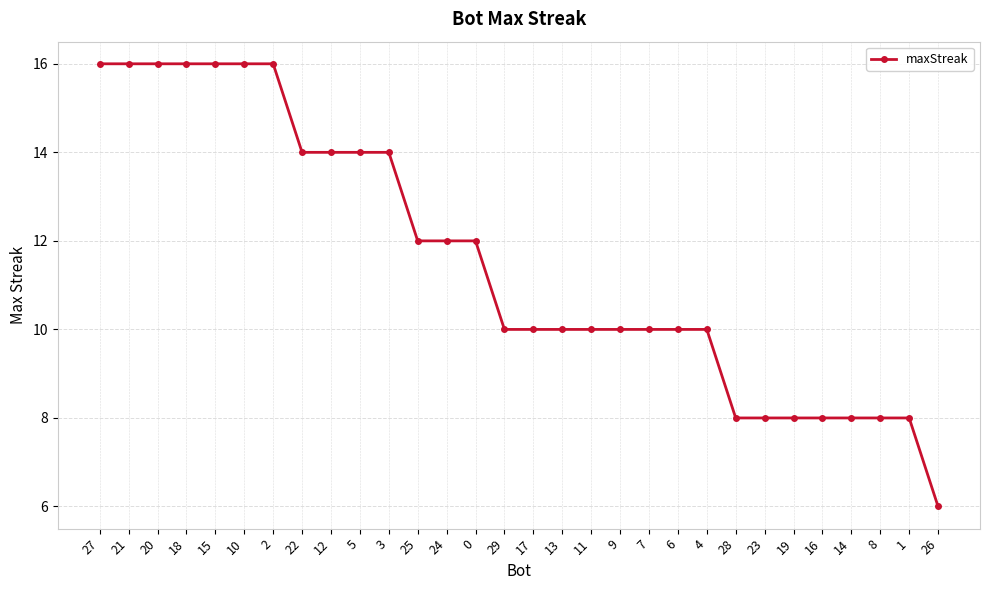

What is the maximum value shown in the chart?

16